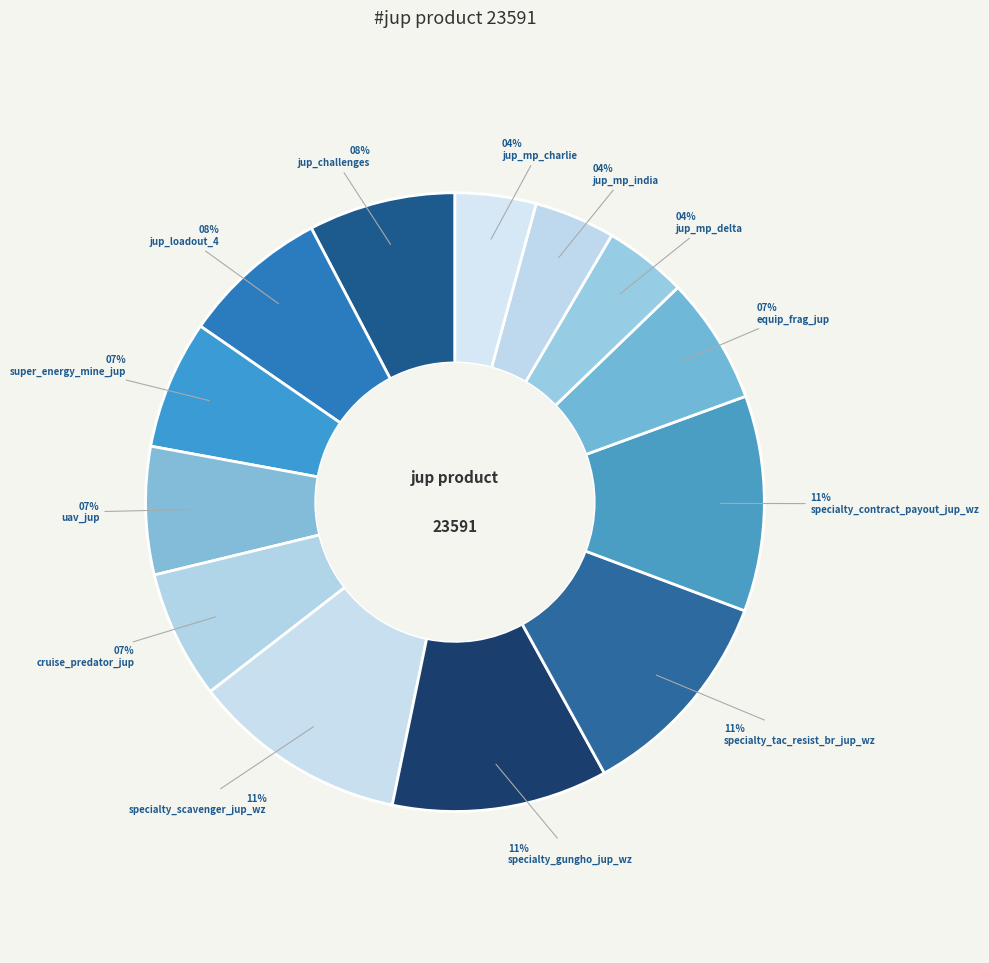

What portion of the pie excludes super_energy_mine_jup?

93.3%